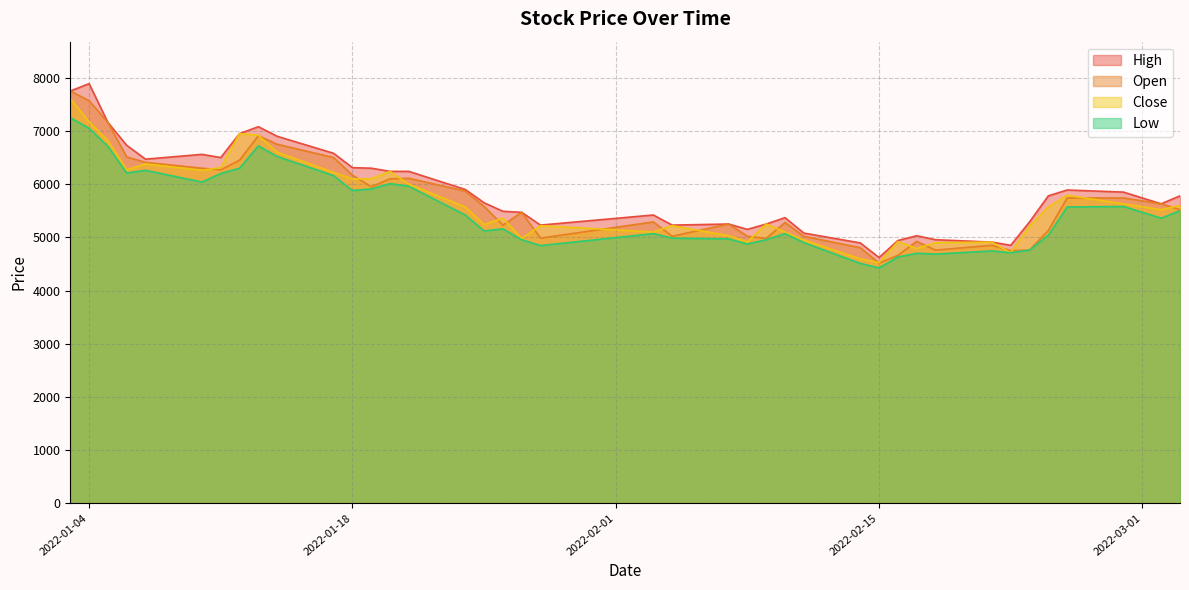

Between 2022-01-18 and 2022-01-10, which is larger?

2022-01-10